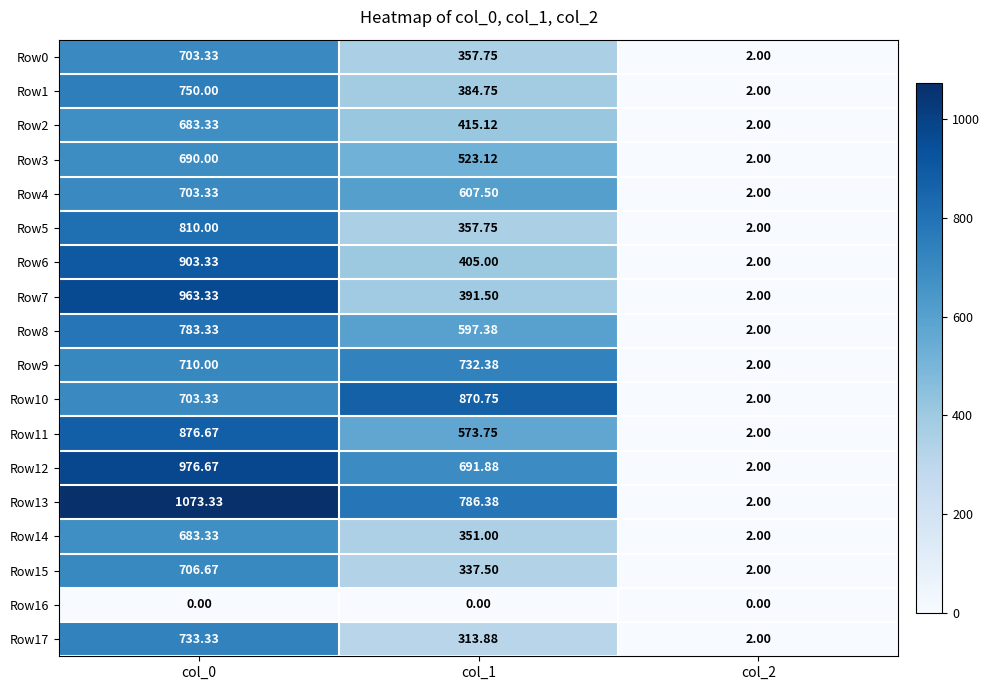

Is the value of Row6 at col_1 greater than the value of Row10 at col_0?

No